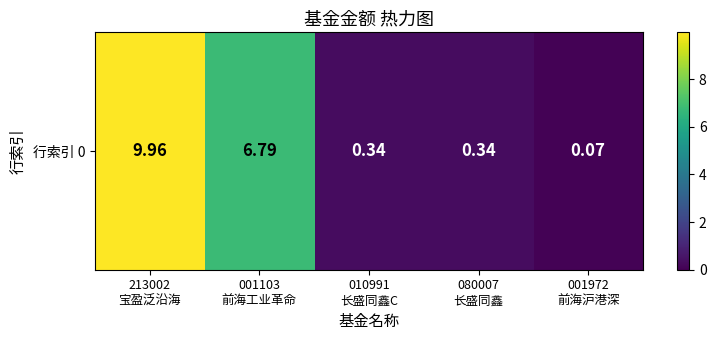

What is the difference between the second highest and second lowest values?

6.5